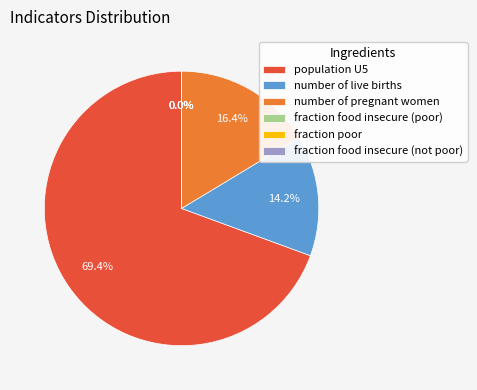

To the nearest percent, what percentage of the pie is number of pregnant women?

16%